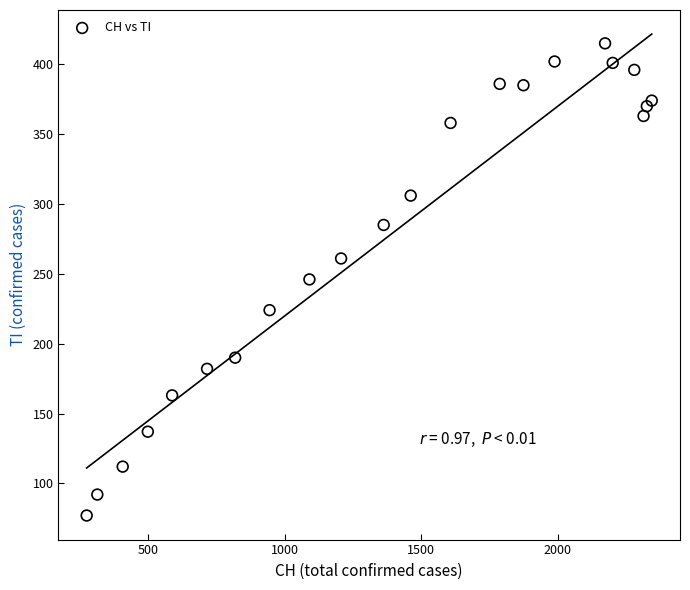

What is the range of X values (max minus min)?

2070